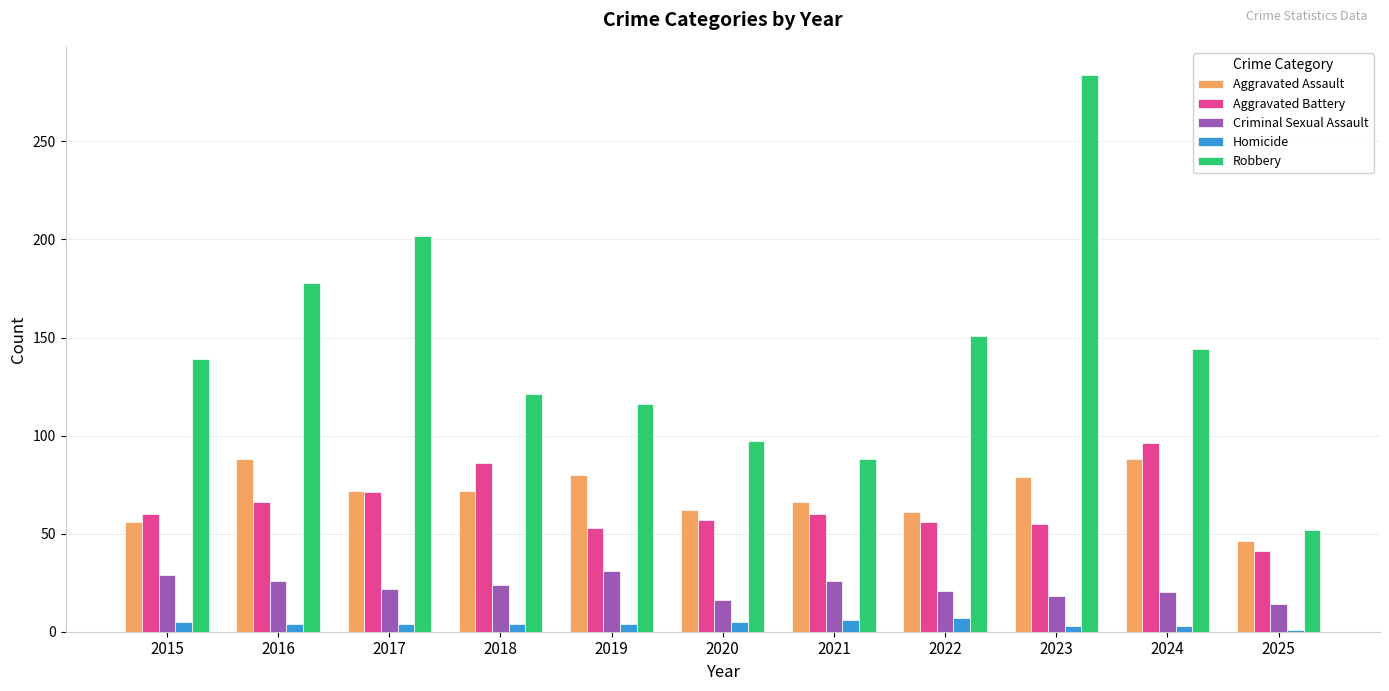

The value of Aggravated Battery at 2019 is 20. True or false?

False